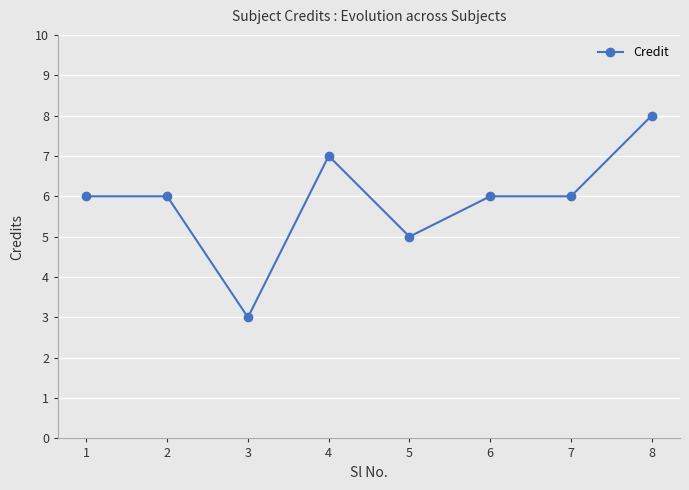

What is the average value?

6